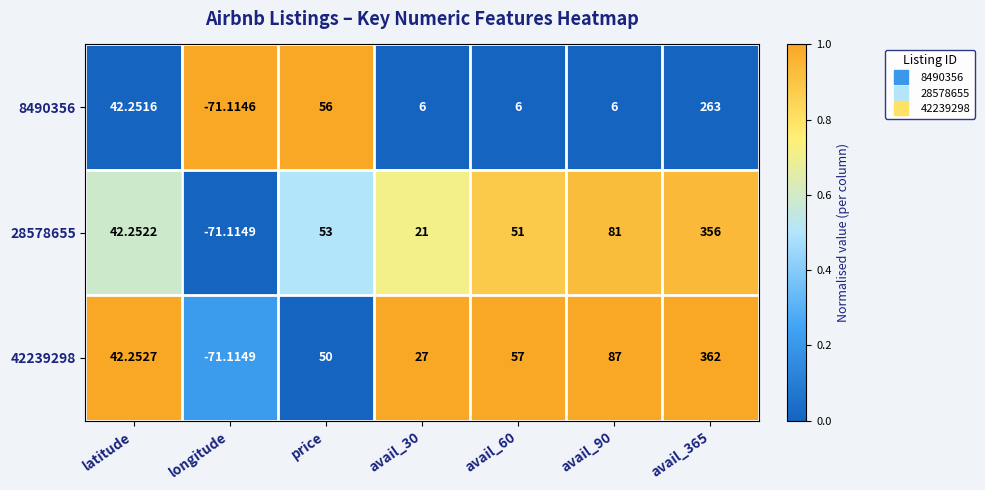

Is the value of 8490356 at avail_365 greater than the value of 28578655 at price?

Yes